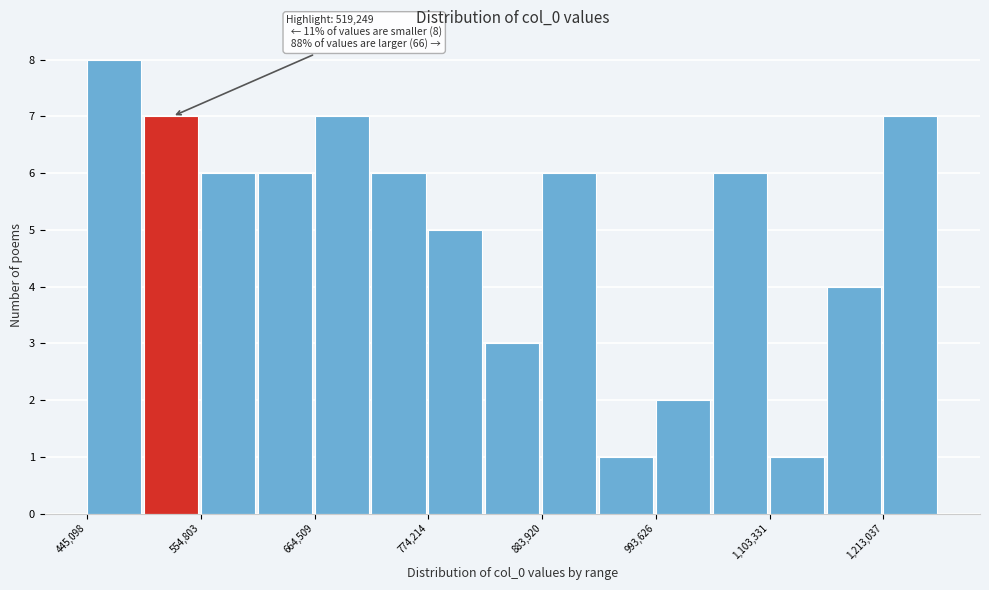

Read against the x-axis, roughly where is the centre of the tallest bar?

480000